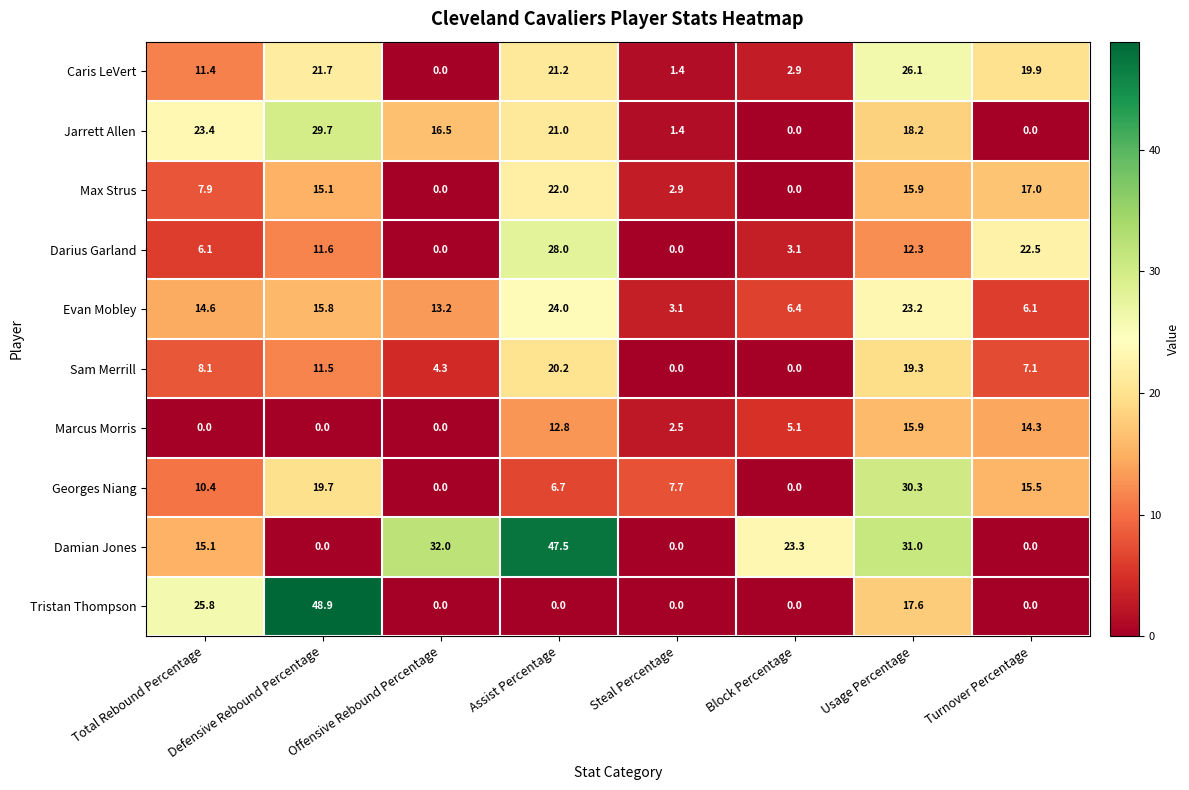

How many values in the Marcus Morris series exceed 5?

4